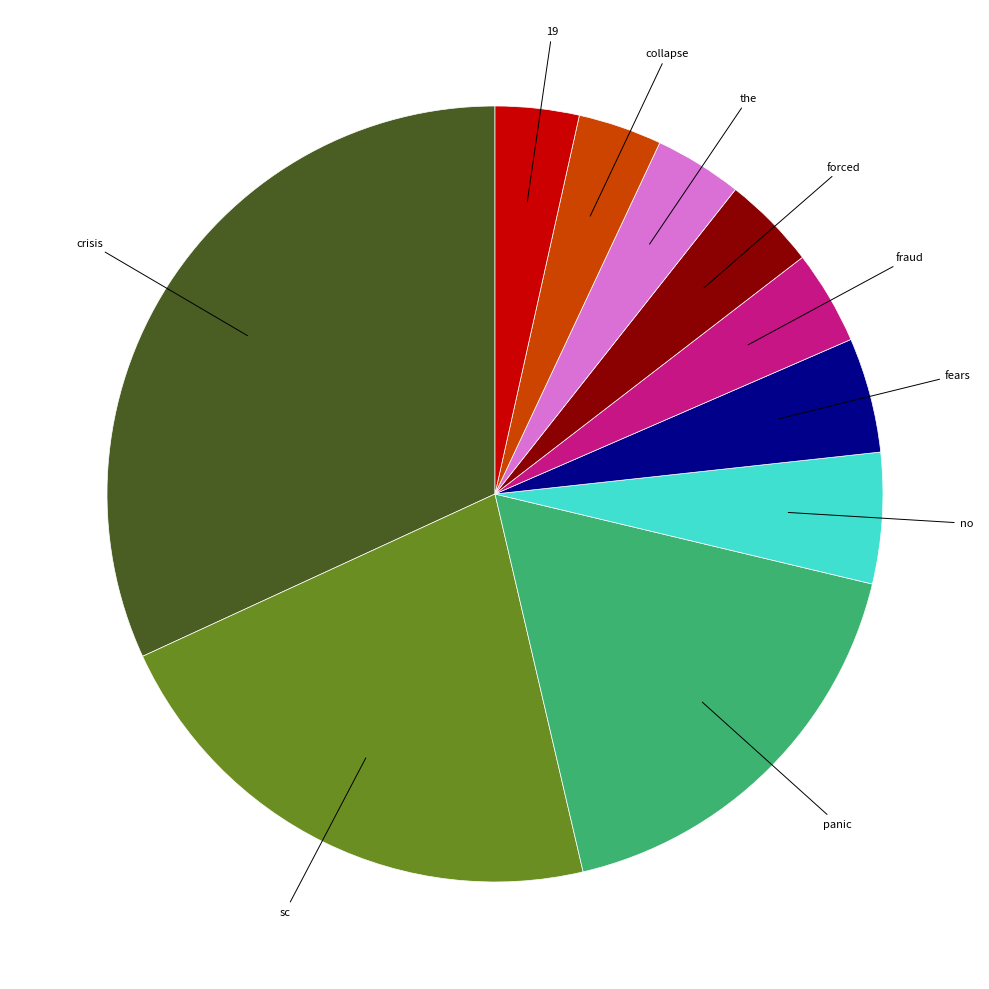

The collapse slice represents 3% of the pie. True or false?

True